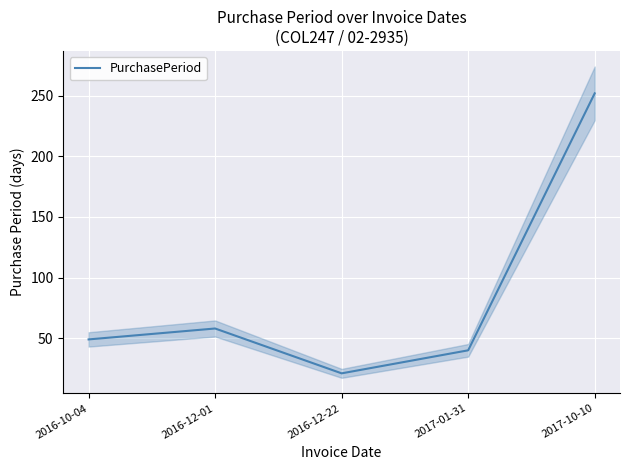

What is the average value?

84